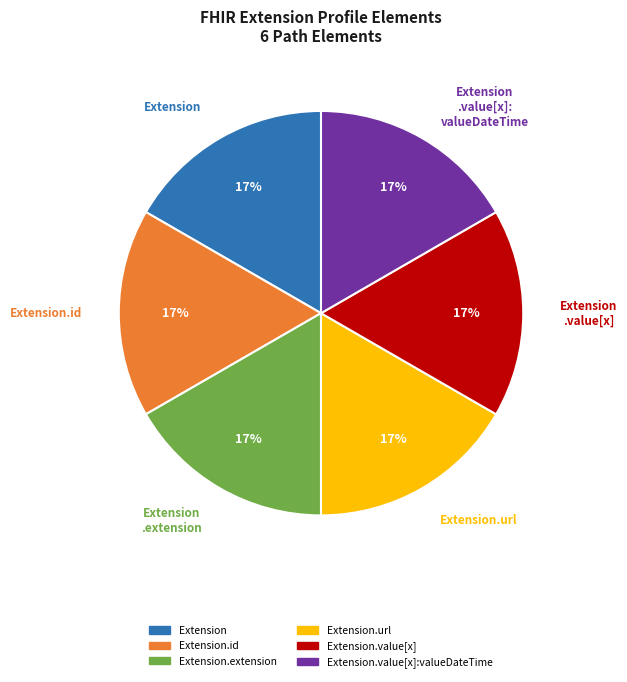

To the nearest percent, what is the average slice percentage?

17%